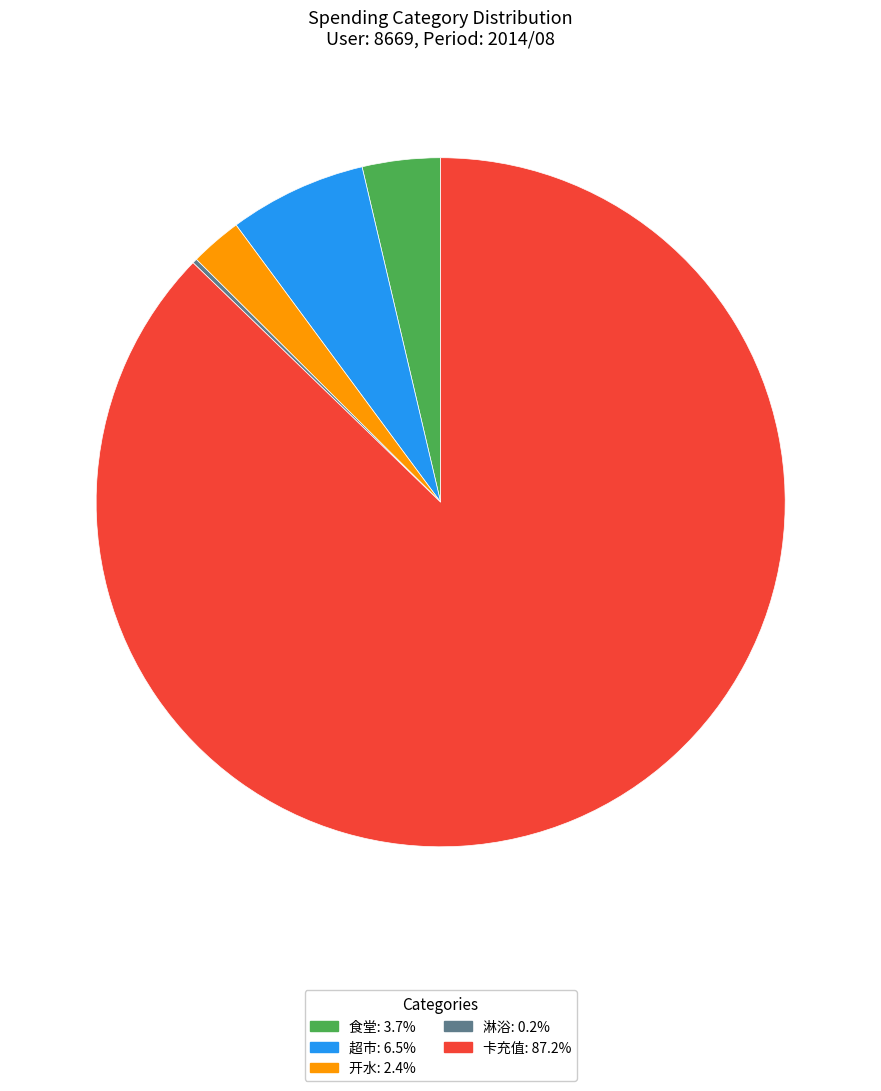

Is there any slice that represents more than half of the pie?

Yes